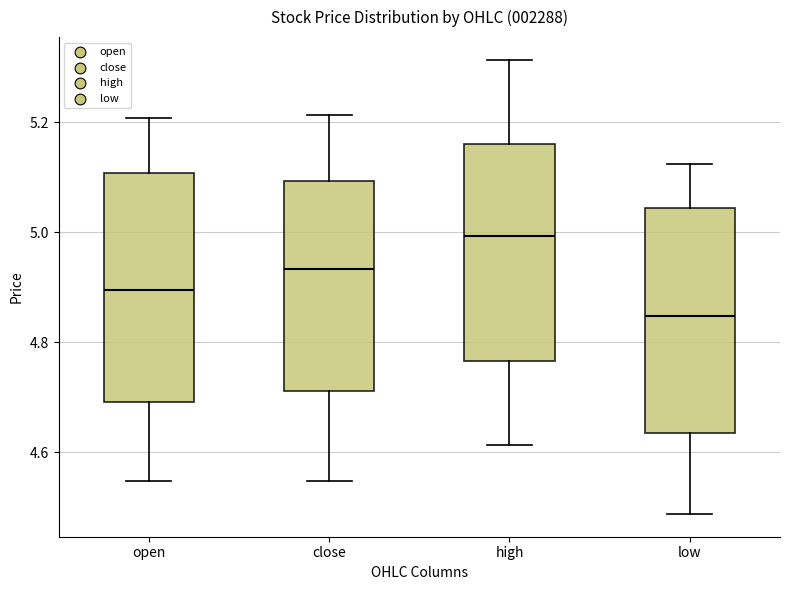

Reading left to right, transcribe this box plot: for each box, give where its median line is, the range the box spans, and where its two whiskers end, as read against the y-axis. The values are not printed on the chart, so give them approximately, as read against the axis.

open: median 4.90, box 4.70 to 5.10, whiskers 4.54 to 5.20
close: median 4.94, box 4.72 to 5.10, whiskers 4.54 to 5.22
high: median 5.00, box 4.76 to 5.16, whiskers 4.62 to 5.32
low: median 4.84, box 4.64 to 5.04, whiskers 4.48 to 5.12